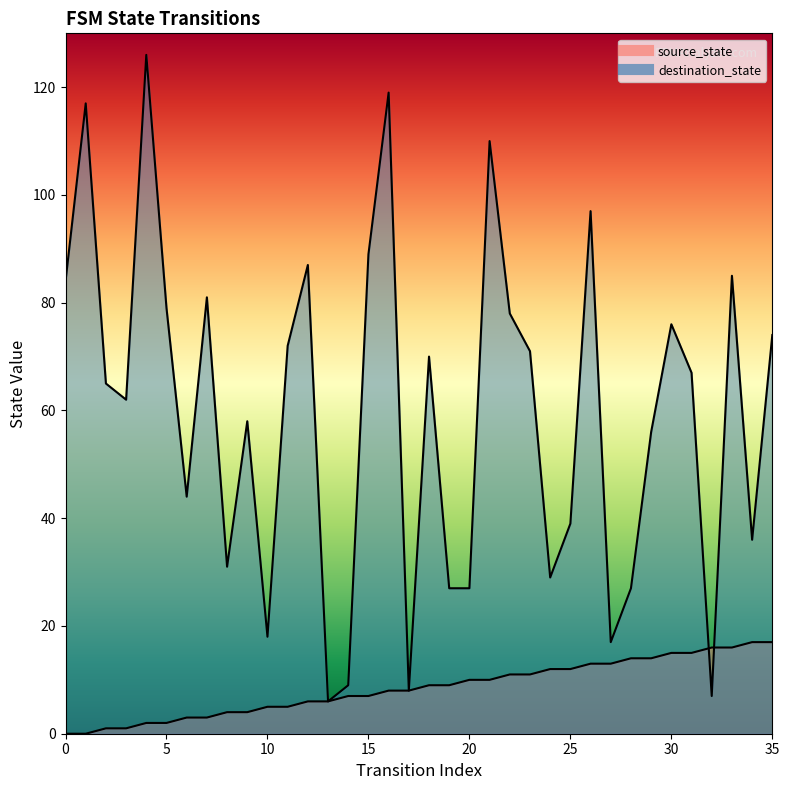

How many intersections are there between destination_state and source_state?

2